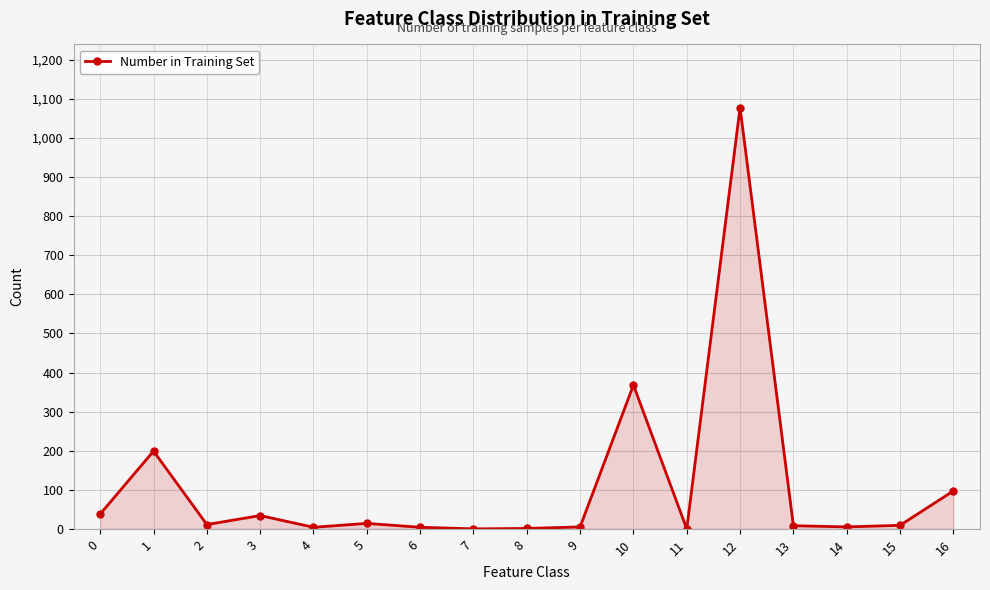

Where is the first local minimum?

2